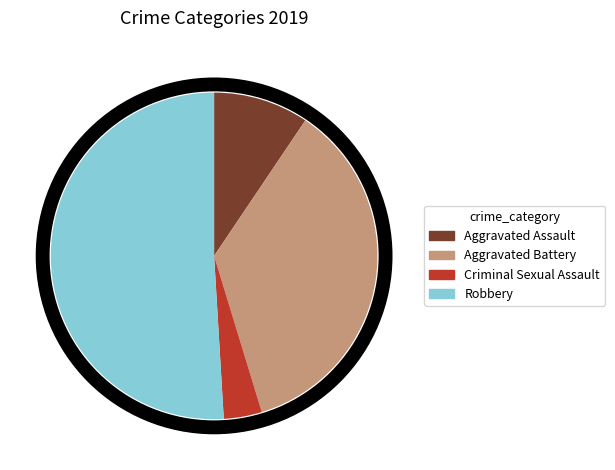

Between Aggravated Battery and Aggravated Assault, which is larger?

Aggravated Battery